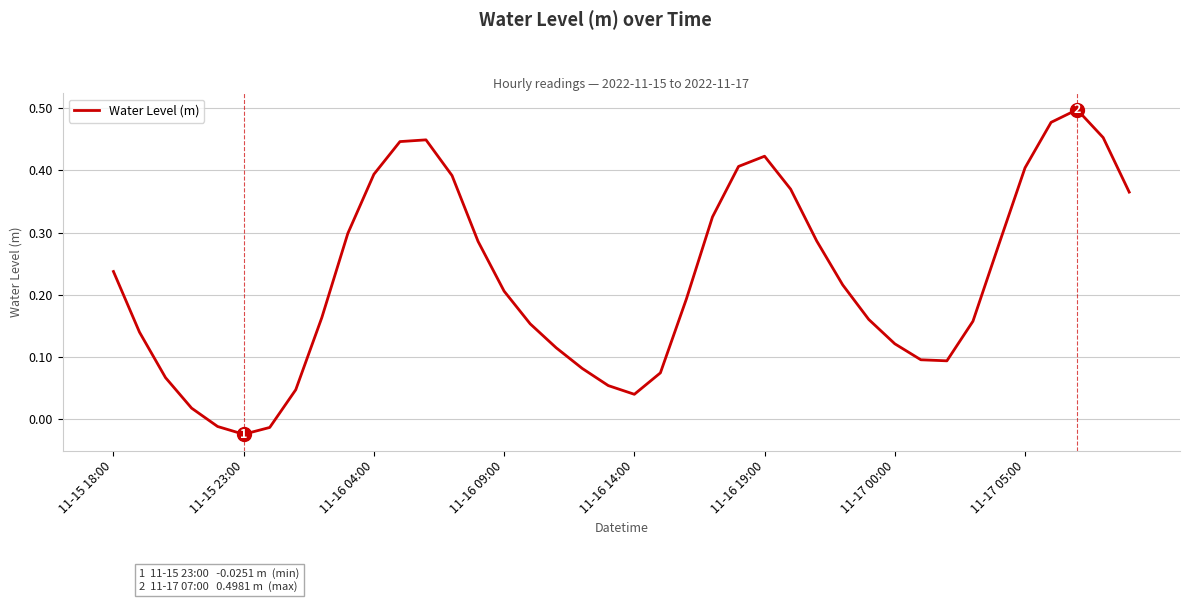

How many positive values are there?

37